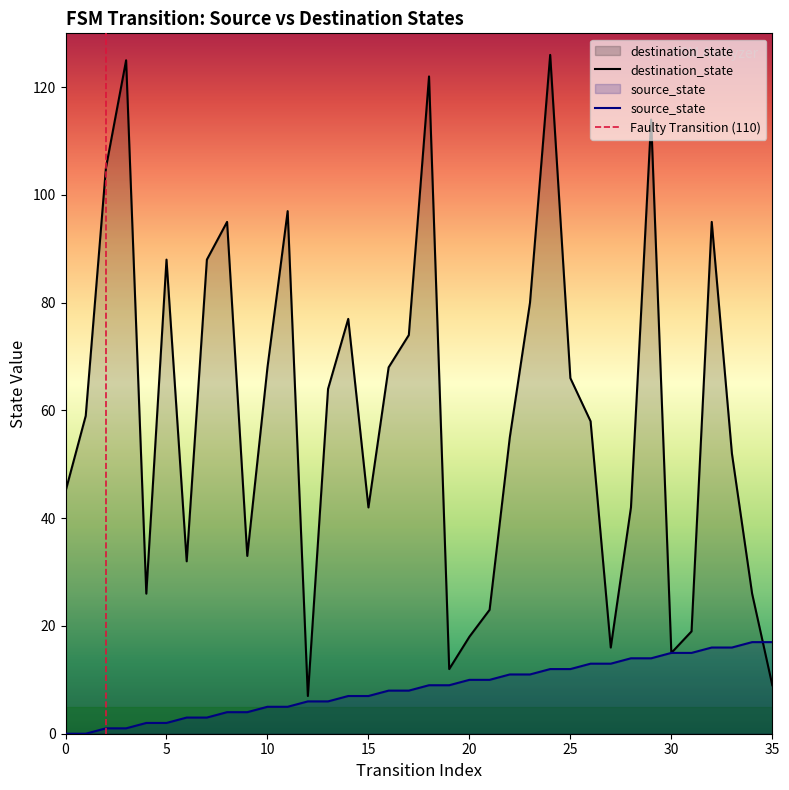

List the series in order of their overall mean, highest first.

destination_state, source_state